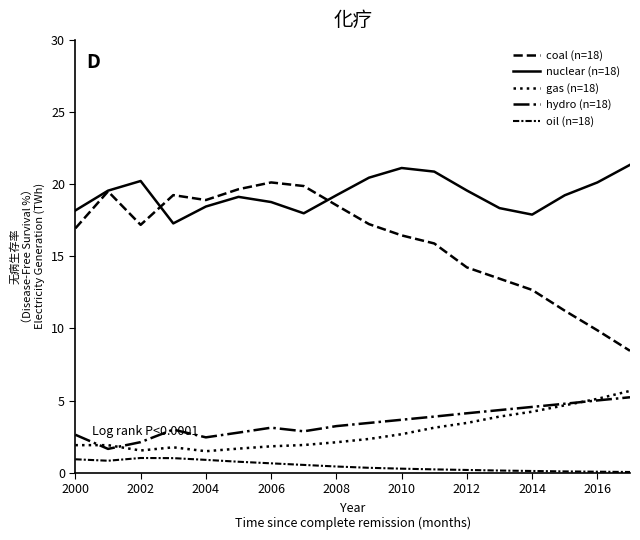

Does the chart display data point markers on the line(s)?

No